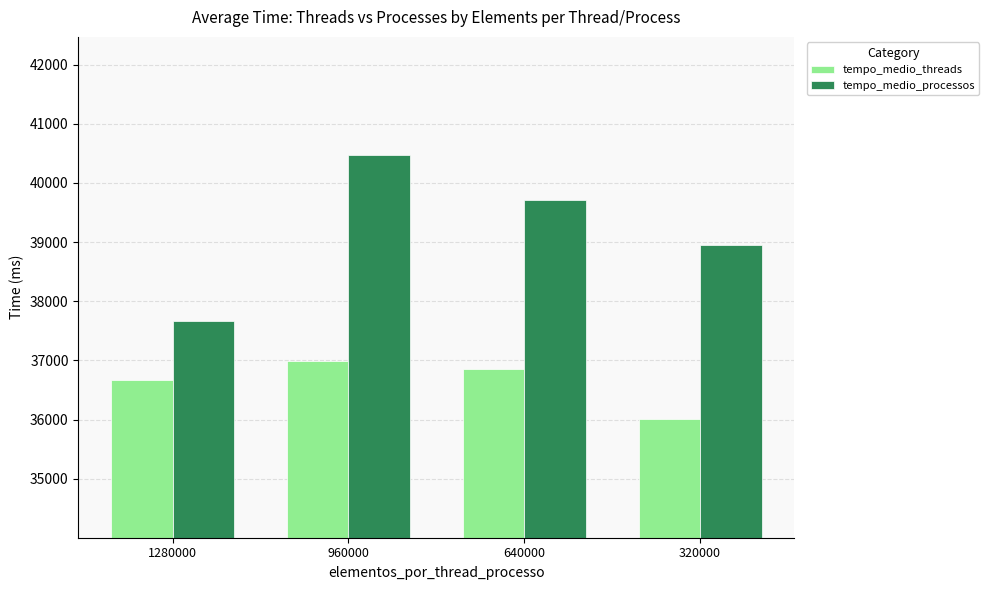

The tempo_medio_processos series shows 65959 at 320000. True or false?

False